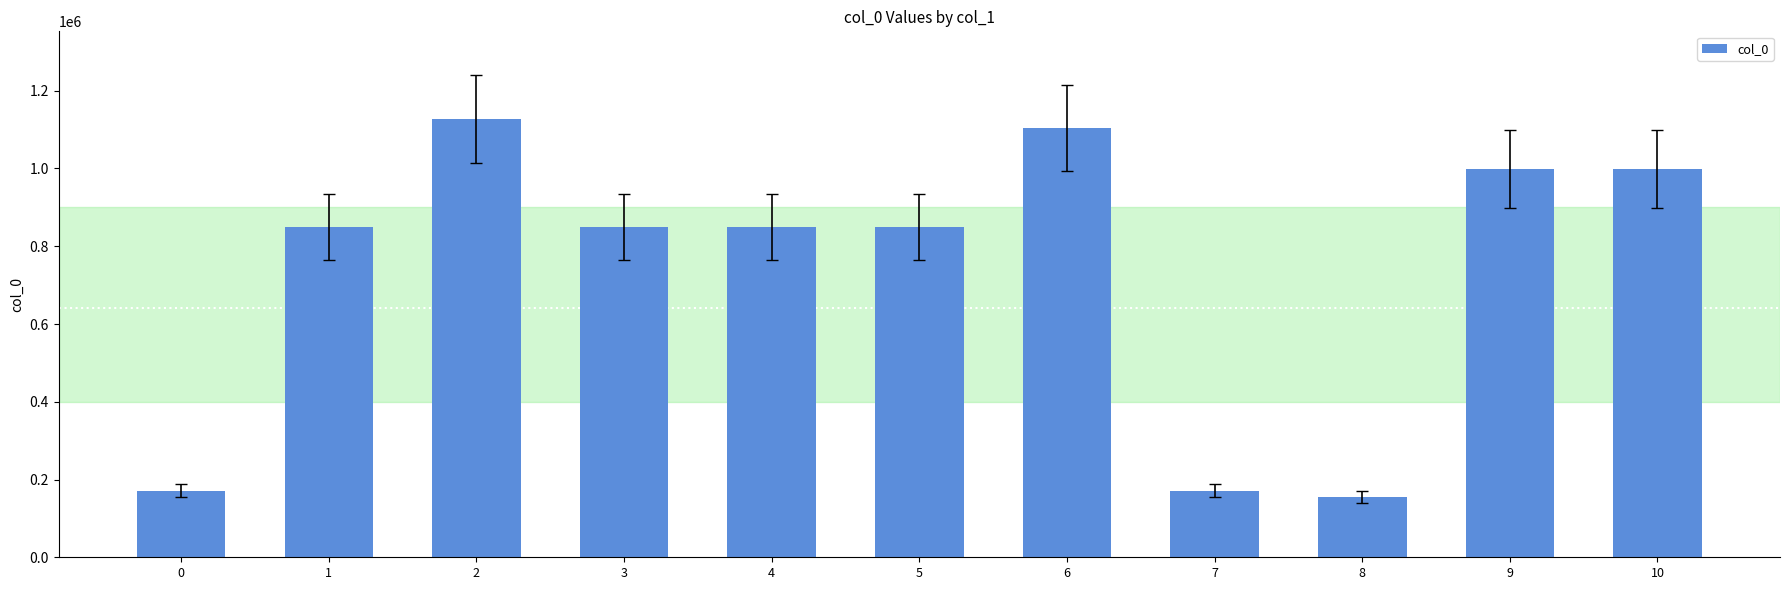

What is the approximate value at 8?

155835